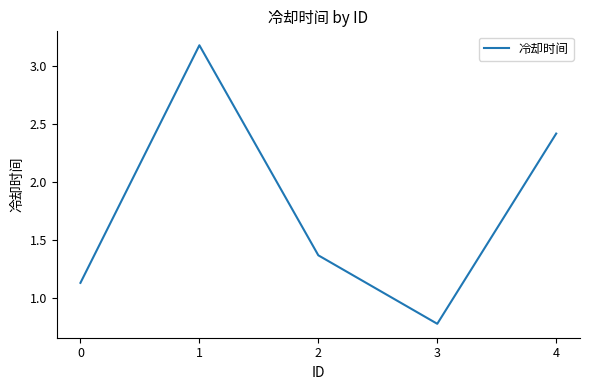

What is the change in value from 2 to 3?

-0.6